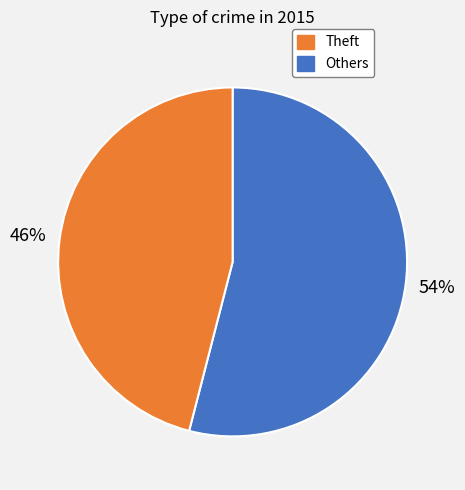

To the nearest percent, what is the difference between the largest and smallest slice percentages?

8%